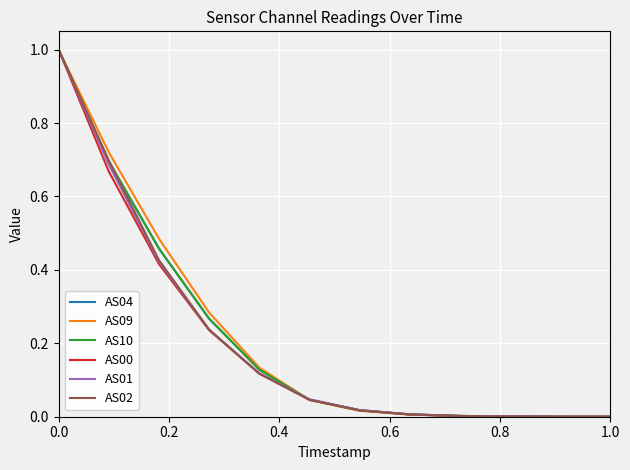

What is the highest value of the AS01 series?

1.0